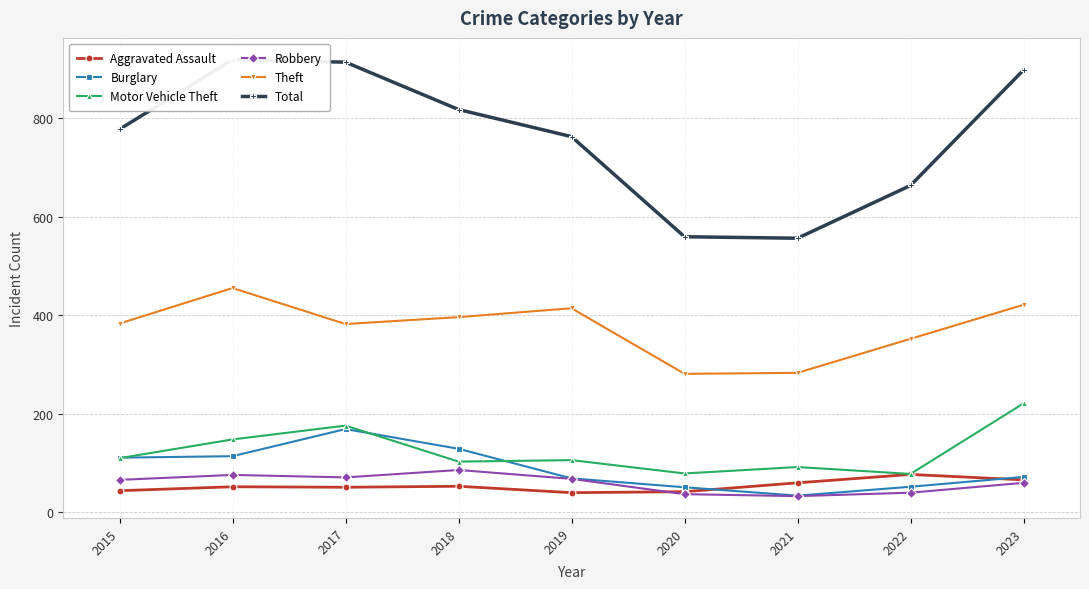

What is the greatest value displayed?

918